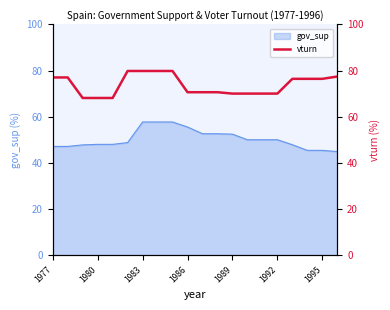

What is the maximum value for gov_sup?

57.7